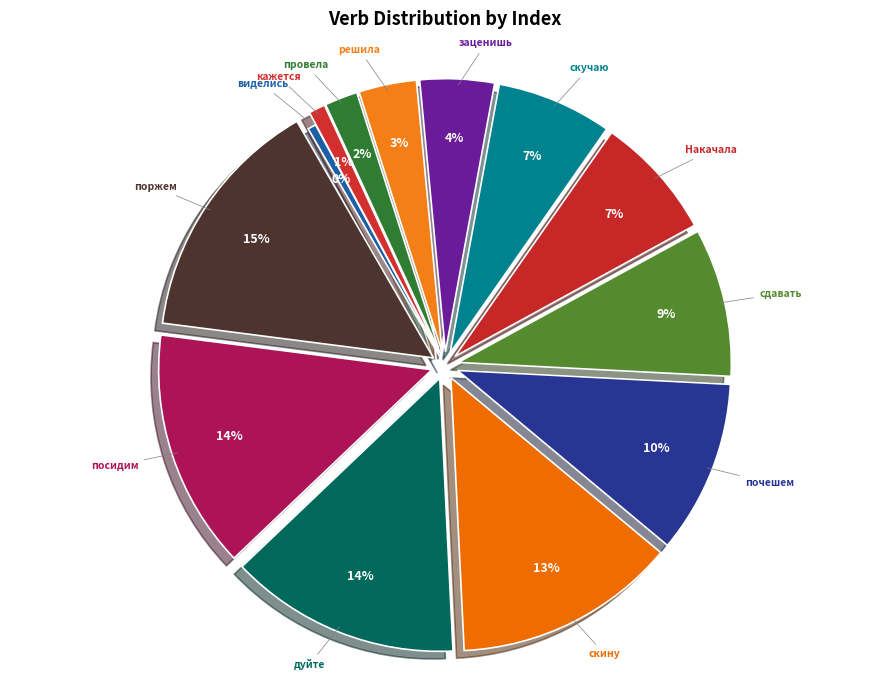

To the nearest percent, what is the average slice percentage?

8%